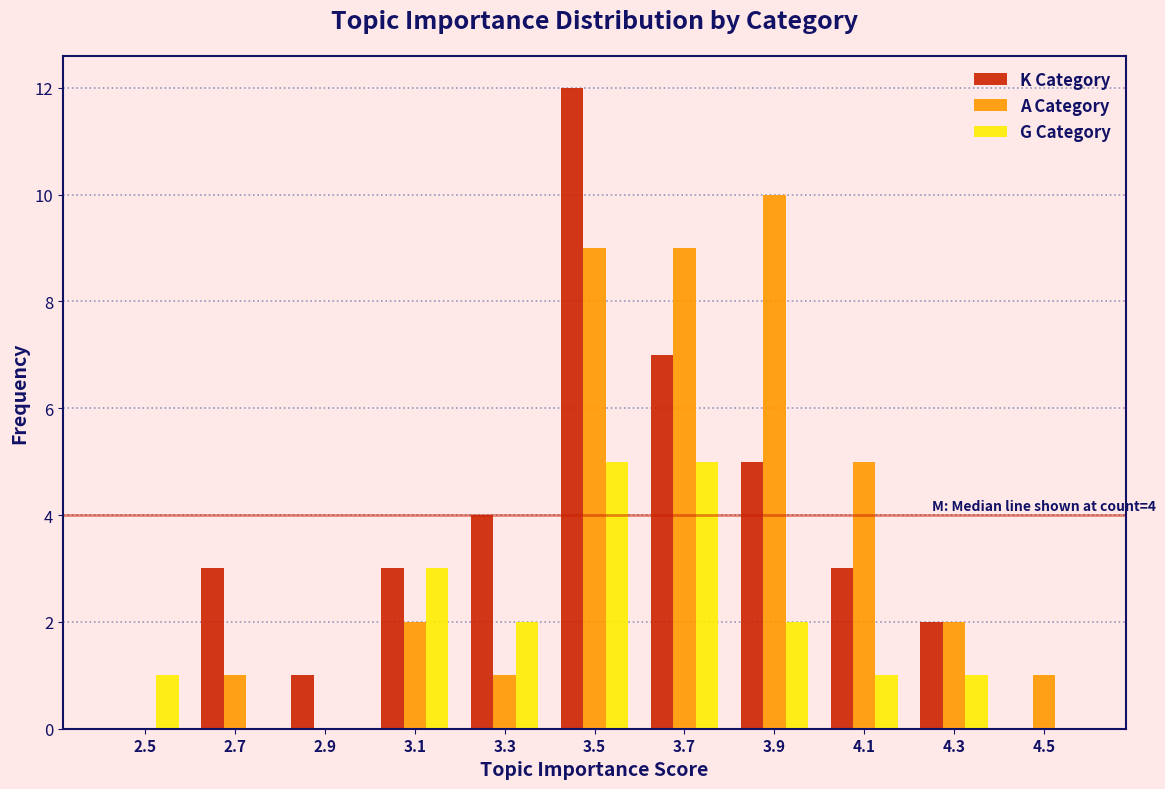

Is it true that K Category equals 1 at 4.3?

False